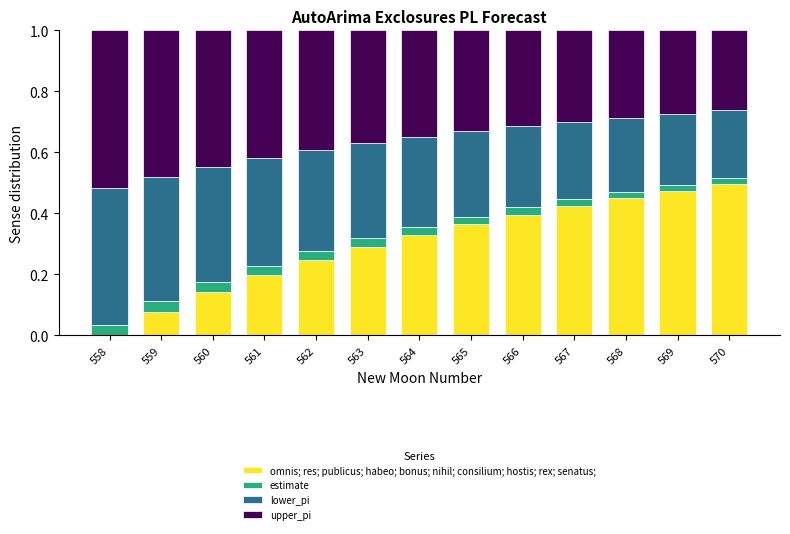

Does the chart contain stacked bars?

Yes